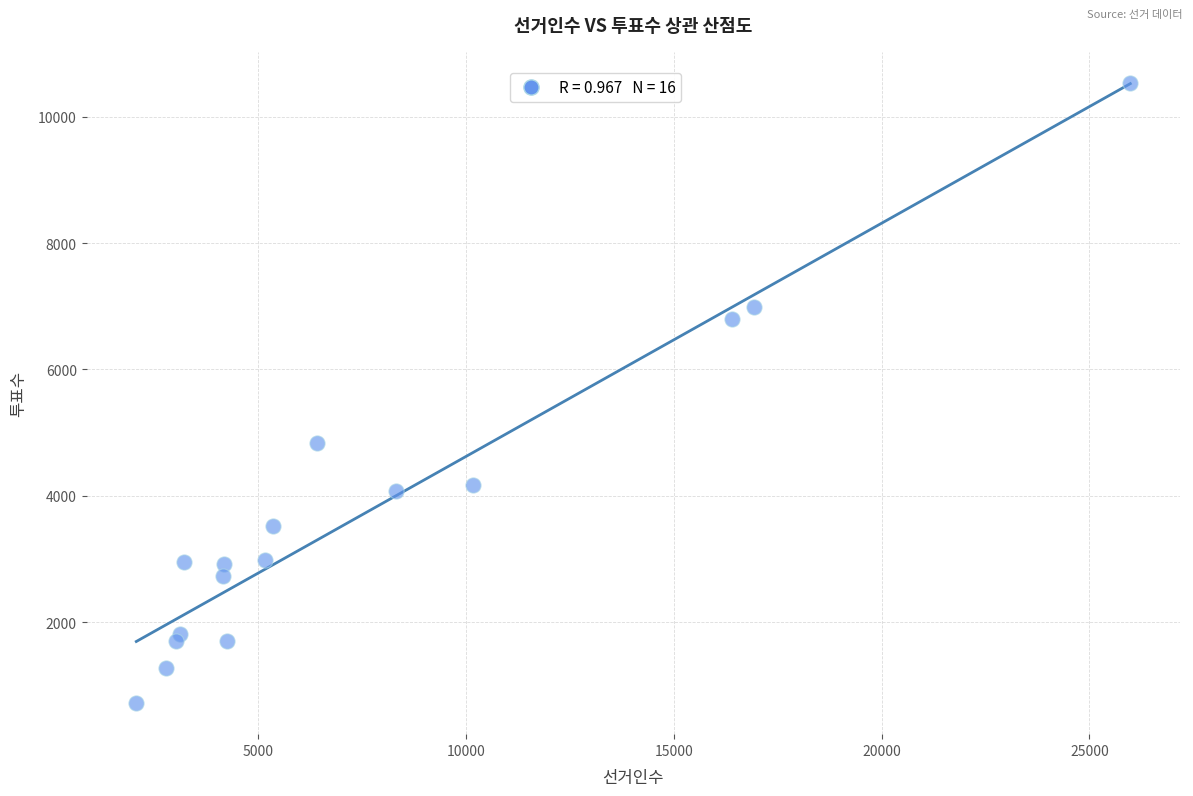

What Y value in the scatter plot is closest to 5627?

4840